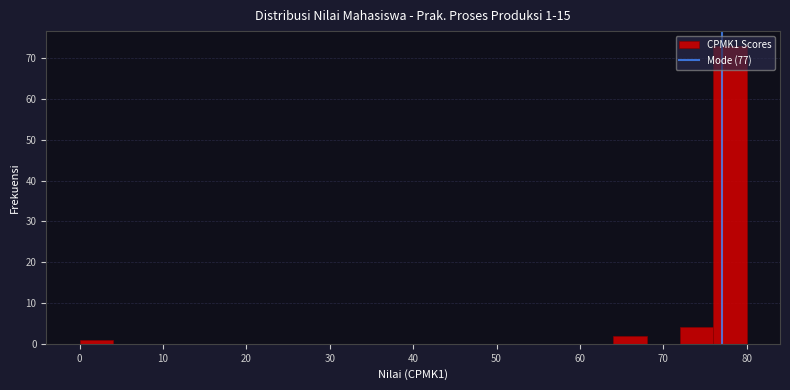

Which range on the x-axis has the tallest bar?

76 to 80